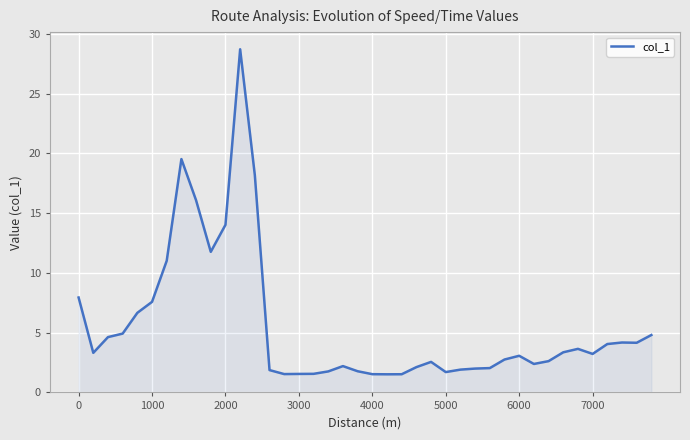

What is the minimum value shown in the chart?

1.5